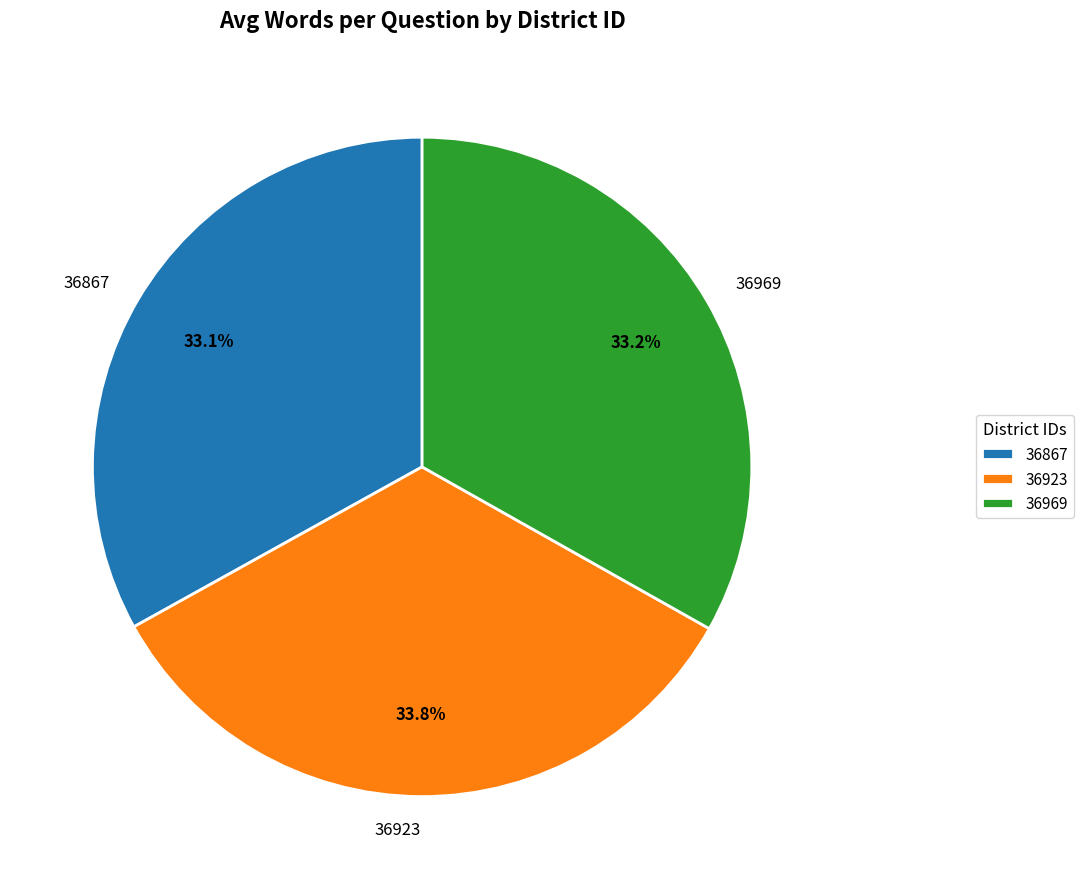

Do 36923 and 36969 together represent more than half of the pie?

Yes